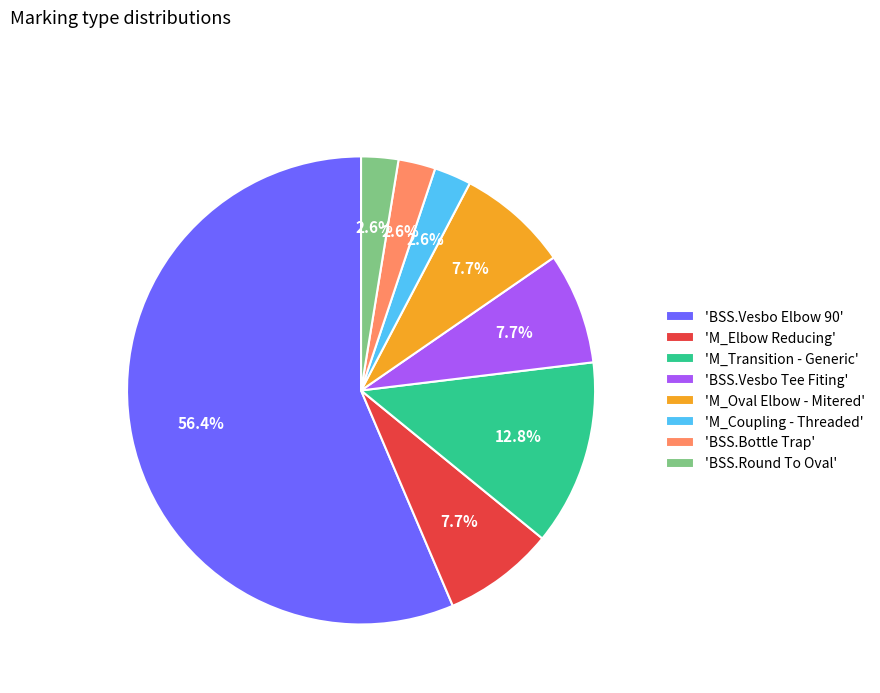

Approximately how many times larger is the value at 'BSS.Vesbo Elbow 90' compared to 'BSS.Vesbo Tee Fiting'?

7.3